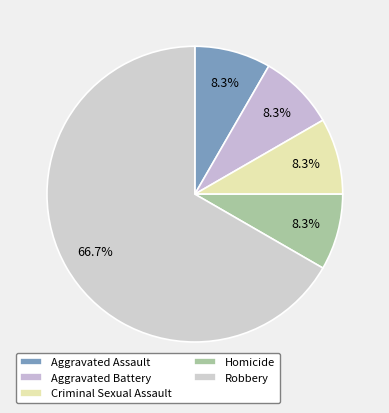

Is Robbery the majority of the pie?

Yes